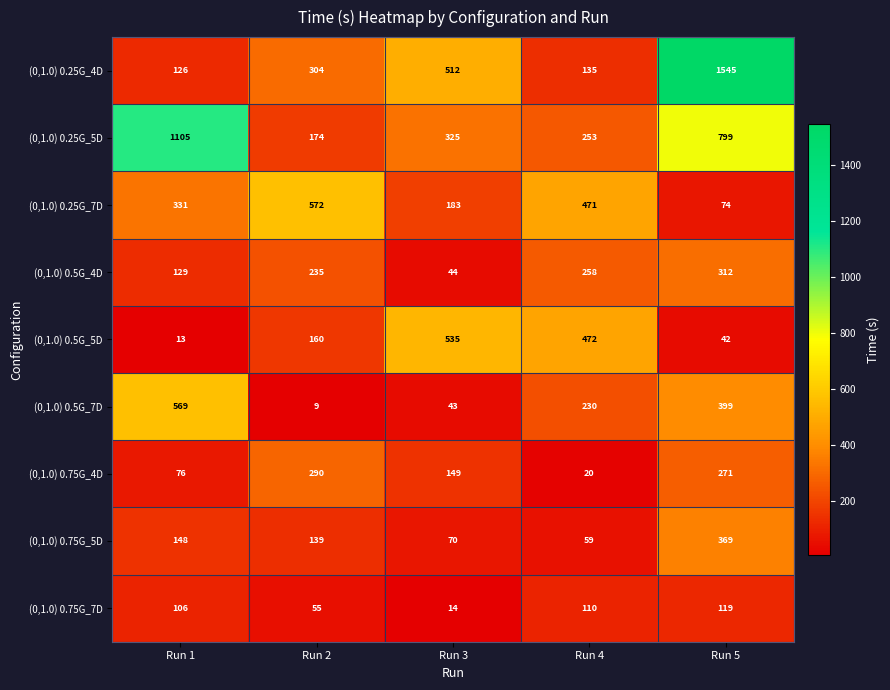

At how many categories does at least one series exceed 441?

5